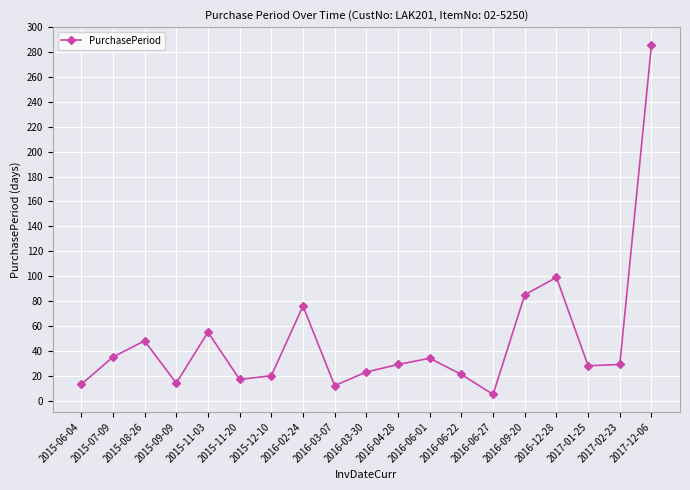

Where is the first local minimum?

2015-09-09